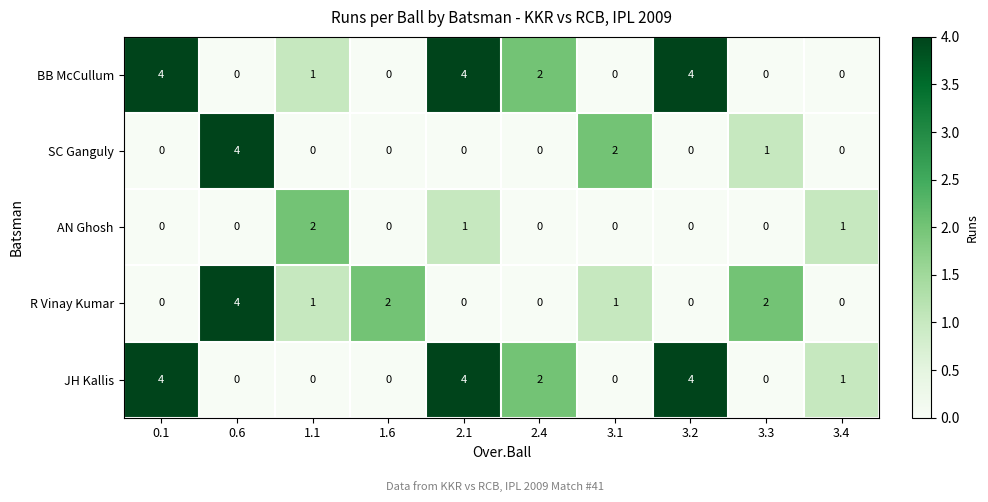

How many R Vinay Kumar values are between 0 and 2?

9